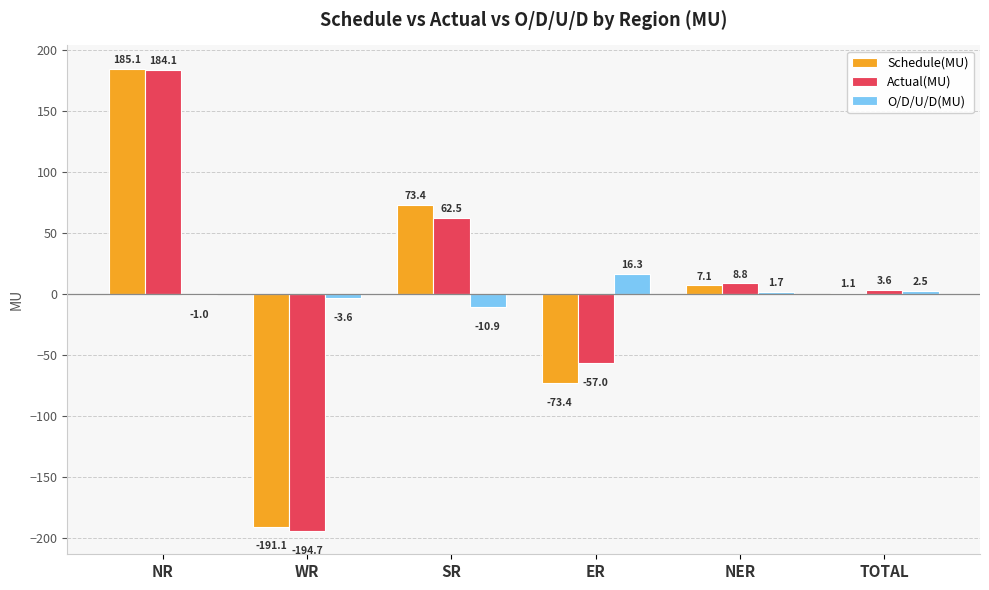

What is the sum of the Actual(MU) values at NR and TOTAL?

187.7